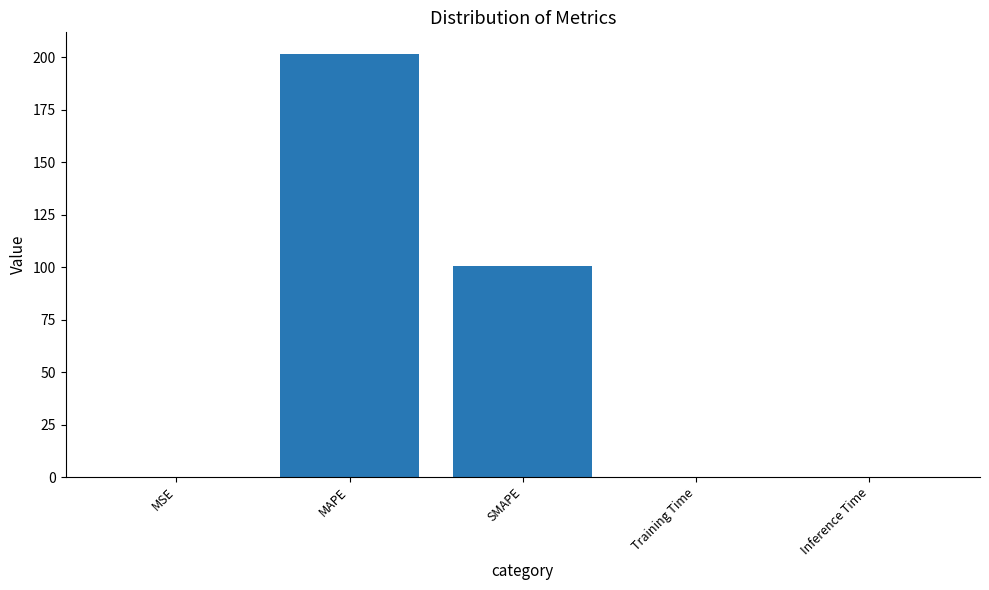

Are the bars horizontal?

No